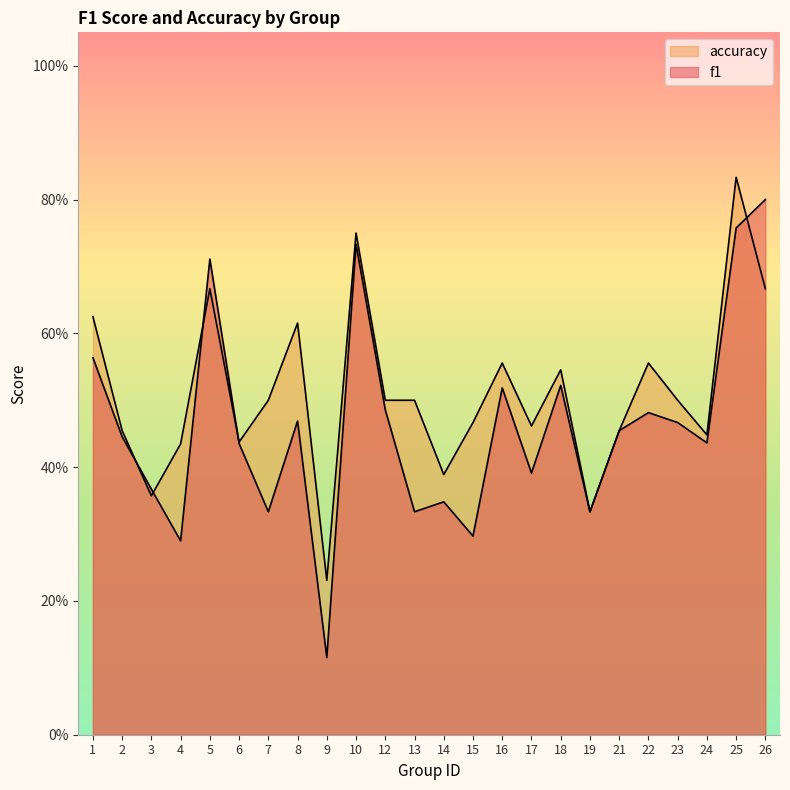

How many intersections are there between f1 and accuracy?

5